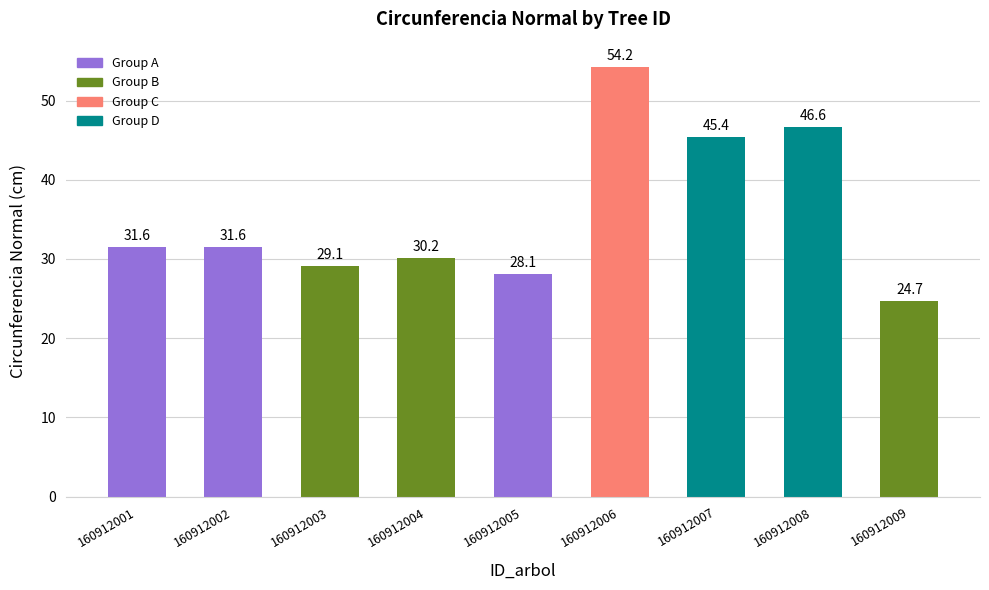

Approximately how many times larger is the value at 160912006 compared to 160912007?

1.2